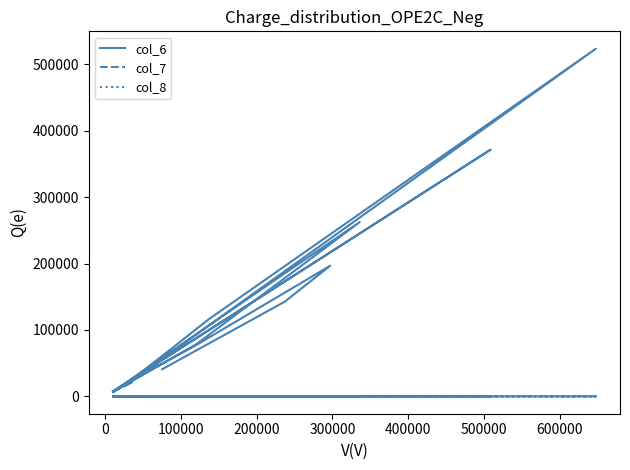

Reading left to right, extract all data points from this chart.

col_6: 7500.0	371570.0	7000.0	6200.0	37670.0	46690.0	523540.0	116450.0	25800.0	47700.0	50700.0	14960.0	30140.0	22000.0	7100.0	184520.0	262390.0	78300.0	6500.0	6500.0	37900.0	13900.0	20160.0	21100.0	14900.0	17680.0	13600.0	41770.0	46080.0	22920.0	79230.0	196690.0	142560.0	40800.0
col_7: 0.0	-0.0	-0.0	-0.1	0.1	-0.0	0.1	0.0	-0.2	0.1	-0.0	0.0	0.0	-0.0	0.0	0.0	-0.1	-0.1	0.0	0.0	0.1	0.0	0.0	-0.1	0.0	0.1	0.0	0.0	-0.0	-0.1	0.0	-0.0	-0.1	-0.0
col_8: 1.0	5.0	1.0	1.0	2.0	3.0	7.0	4.0	5.0	3.0	5.0	1.0	2.0	3.0	1.0	10.0	15.0	3.0	1.0	1.0	3.0	3.0	2.0	3.0	2.0	2.0	3.0	3.0	3.0	4.0	5.0	12.0	9.0	5.0